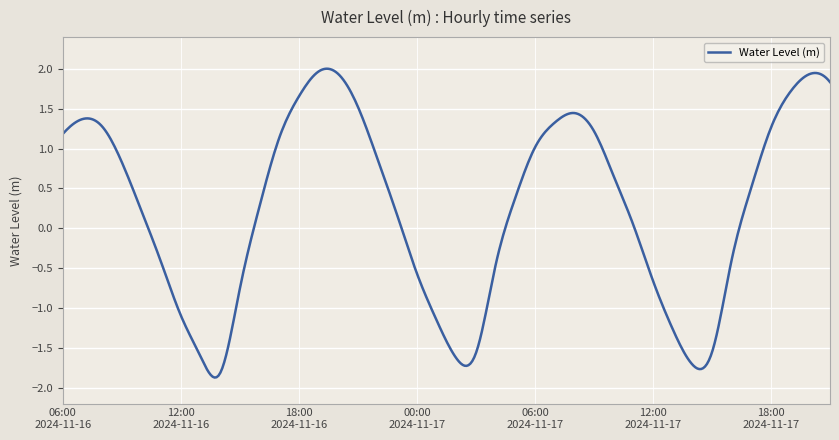

What is the maximum value shown in the chart?

2.0